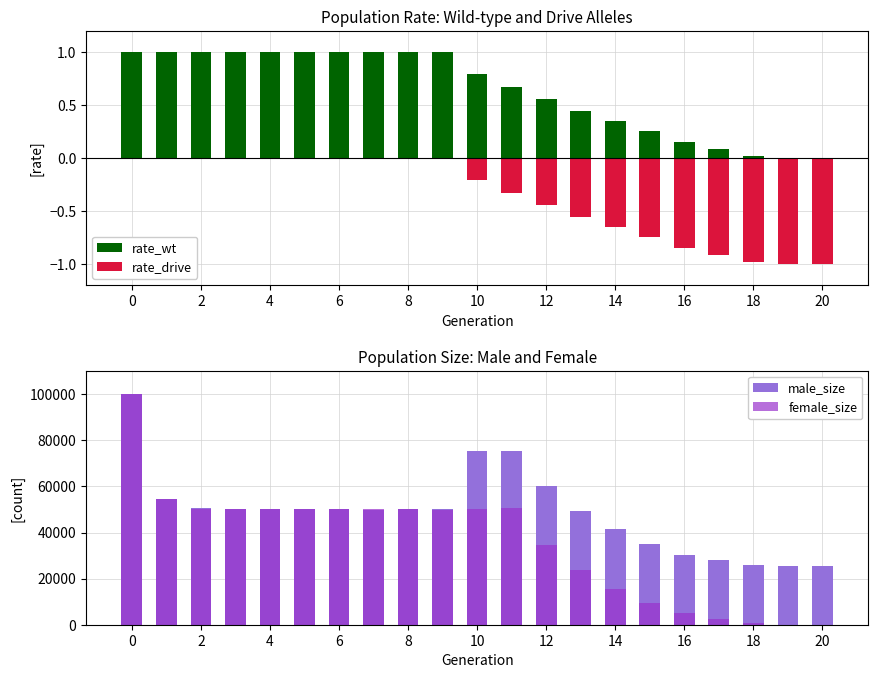

Rank the series at 2 from lowest to highest value.

rate_drive, rate_wt, female_size, male_size